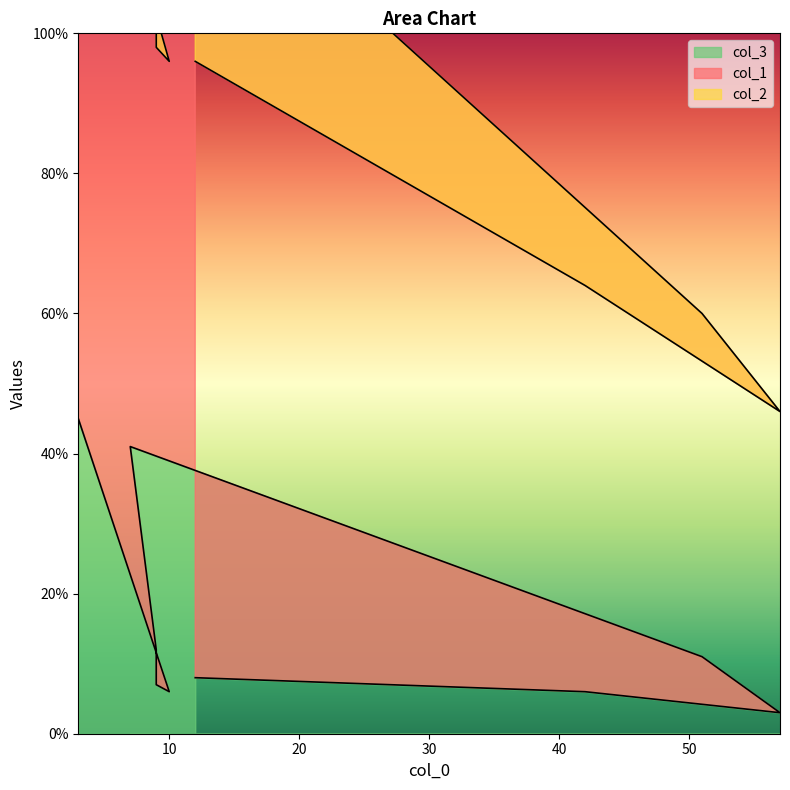

What is the maximum value shown in the chart?

197